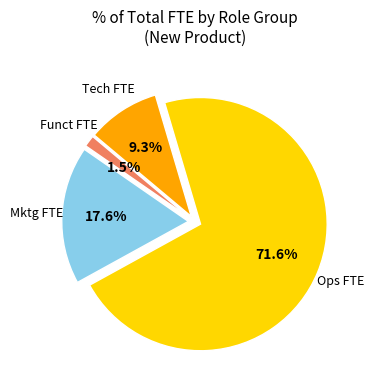

Does any single category account for the majority?

Yes